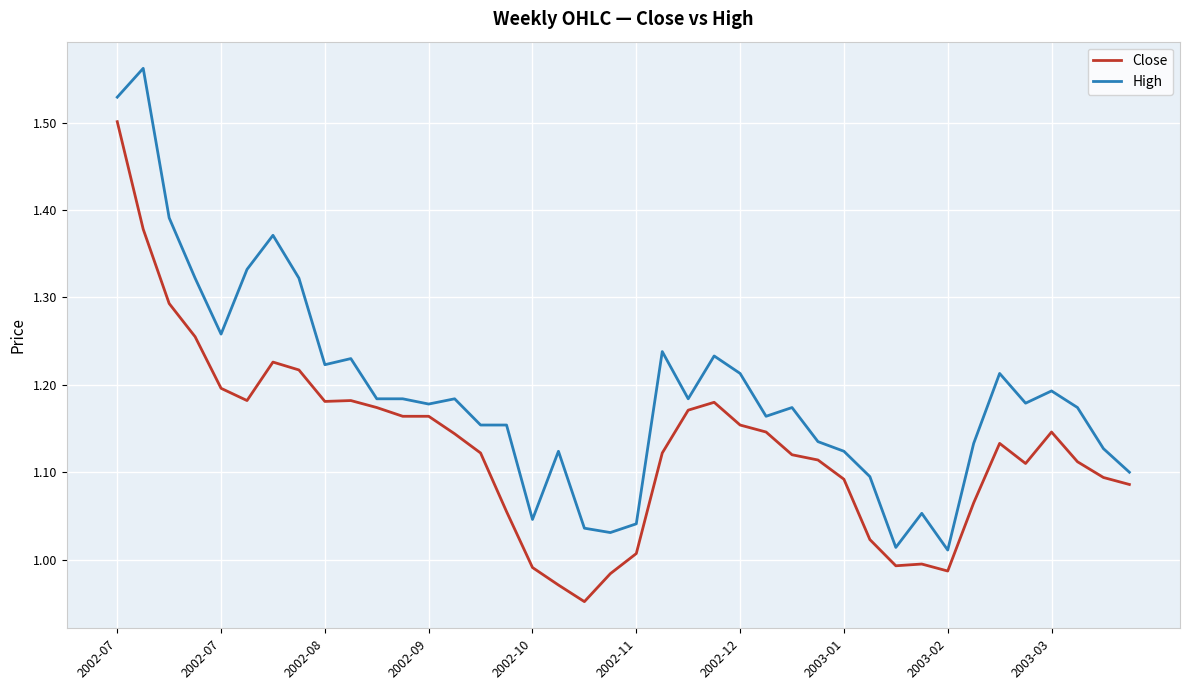

Rank the series by their maximum value, from highest to lowest.

High, Close